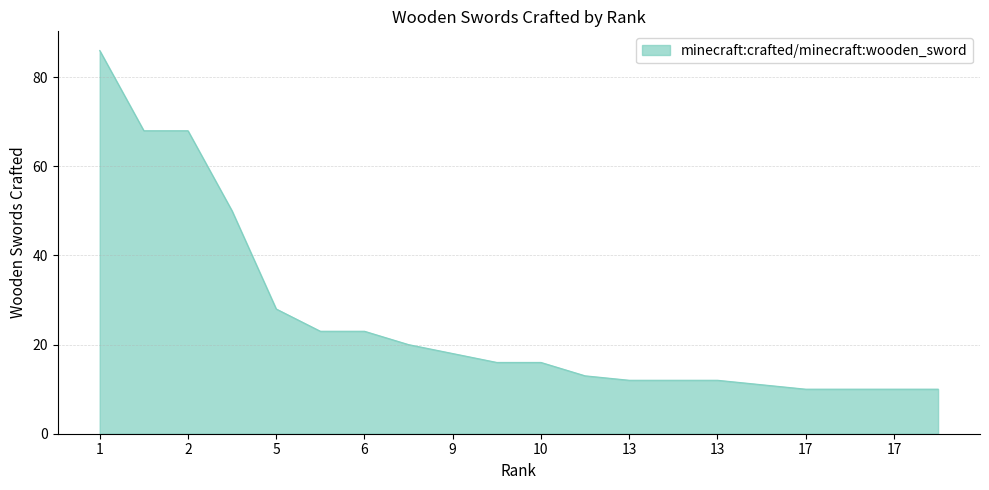

What is the minimum value shown in the chart?

10